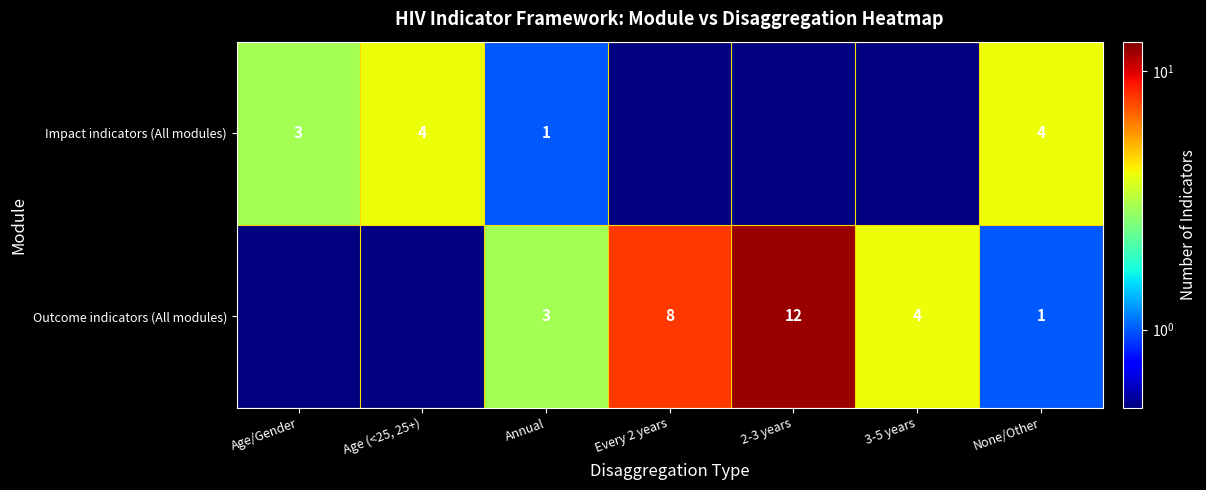

Is it true that Outcome indicators (All modules) equals 12 at 2-3 years?

True